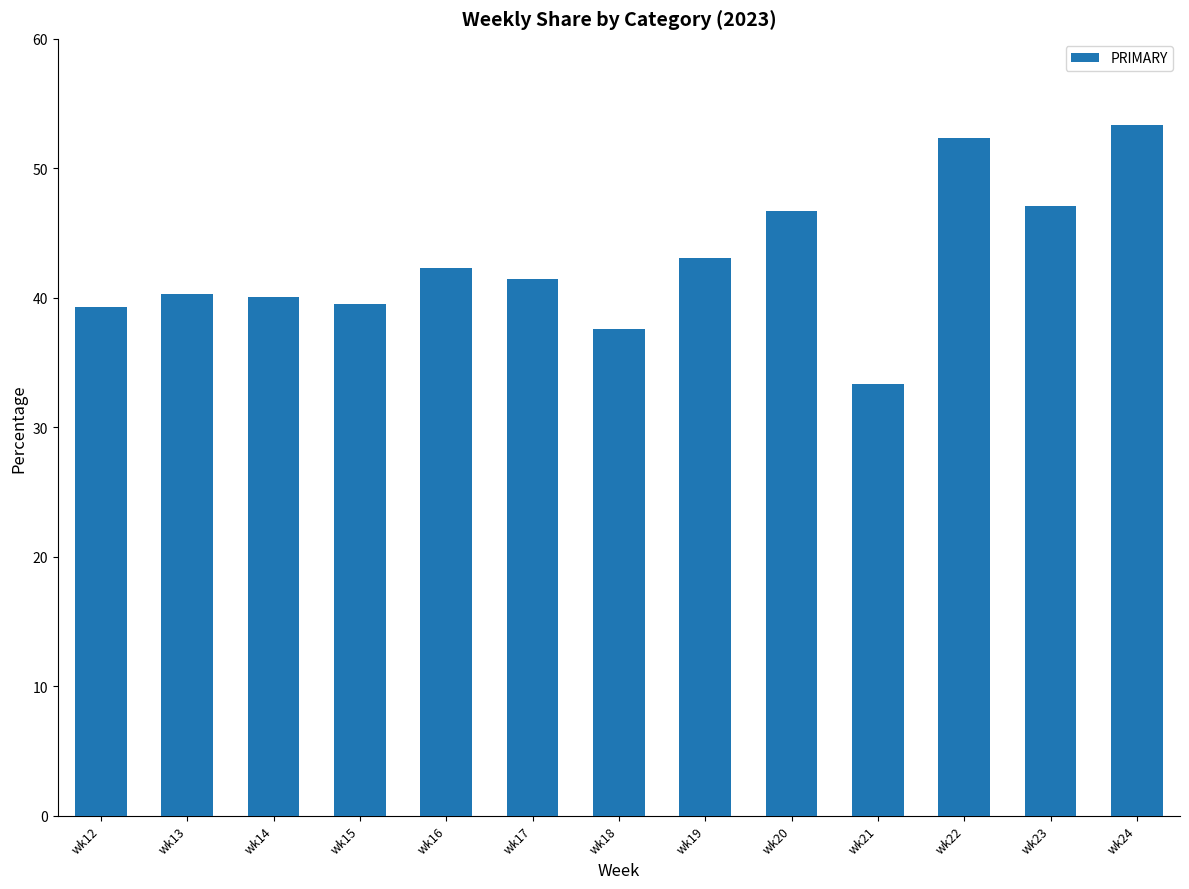

How many bars are there in total?

13